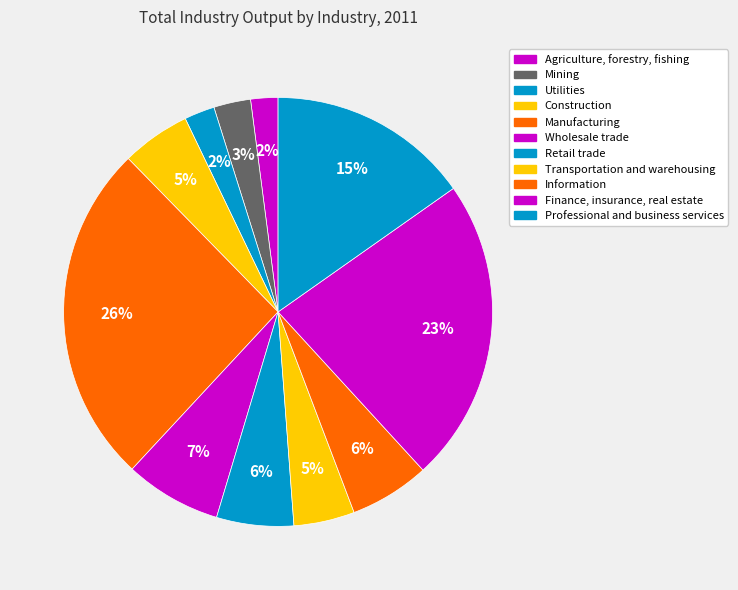

Which category has the smallest portion of the pie?

Agriculture, forestry, fishing, and hunting